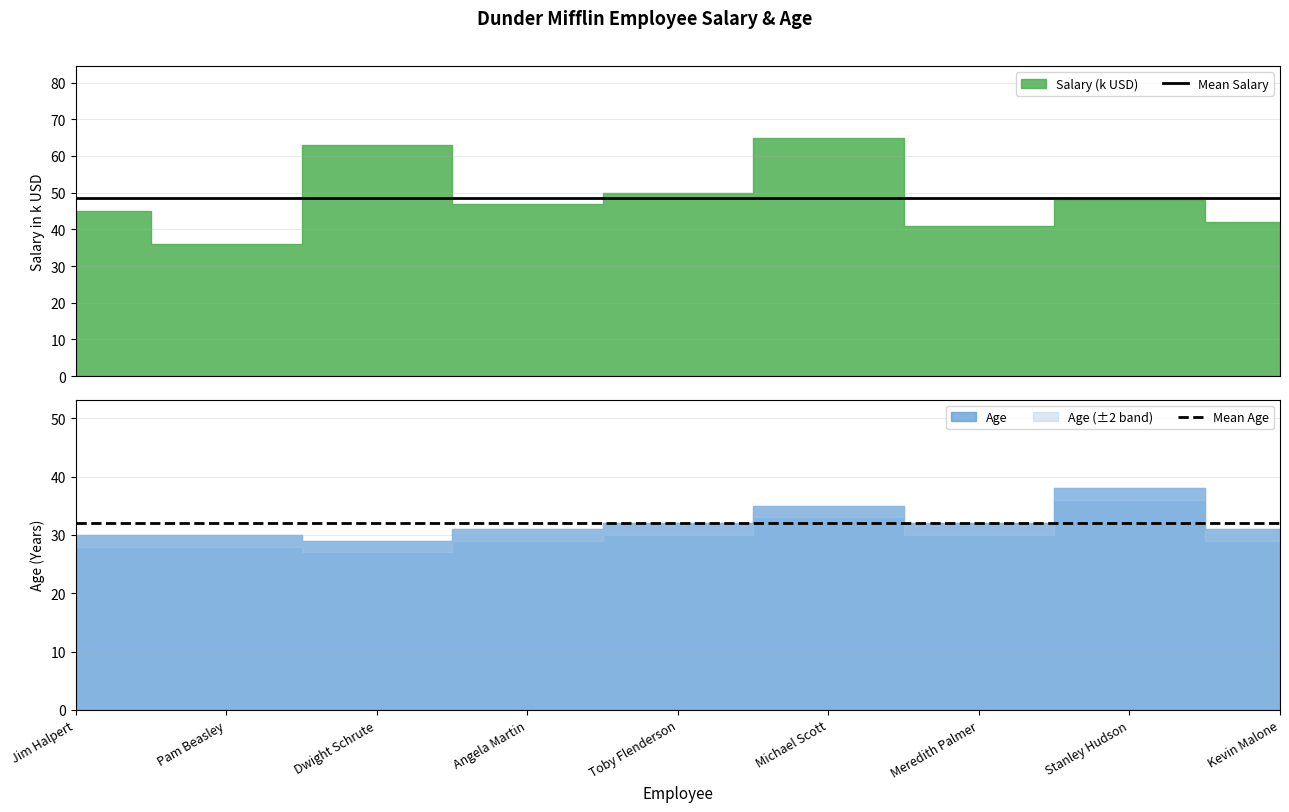

What position from the right is Dwight Schrute?

7